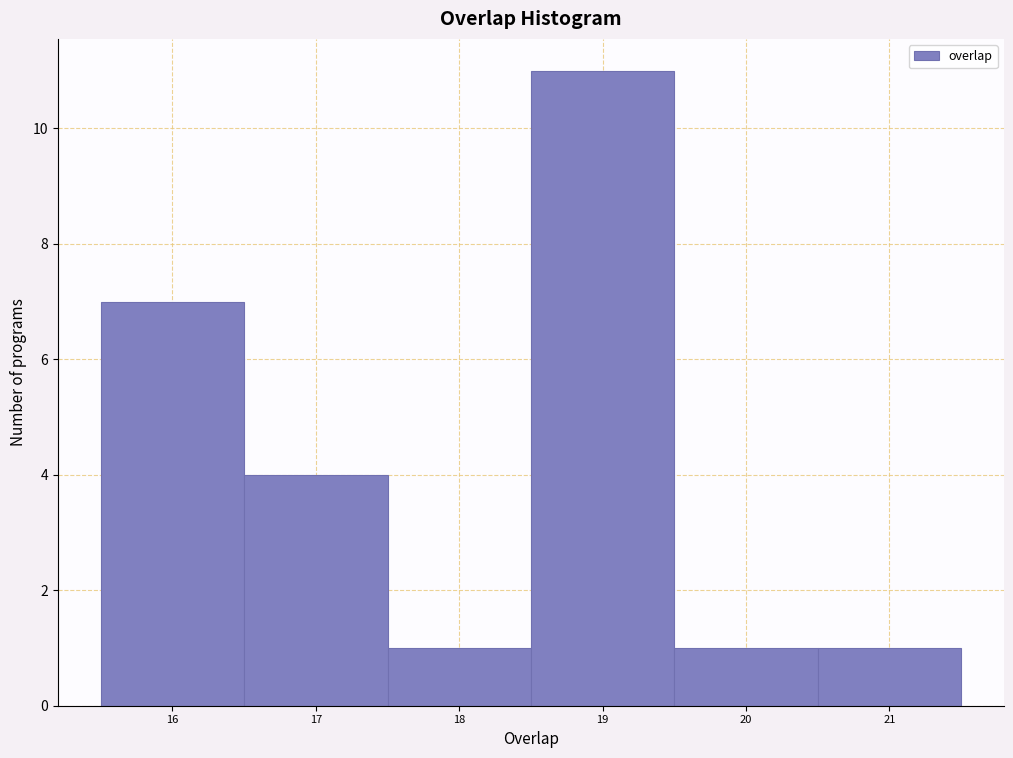

Reading left to right, extract all data points from this chart.

7	4	1	11	1	1